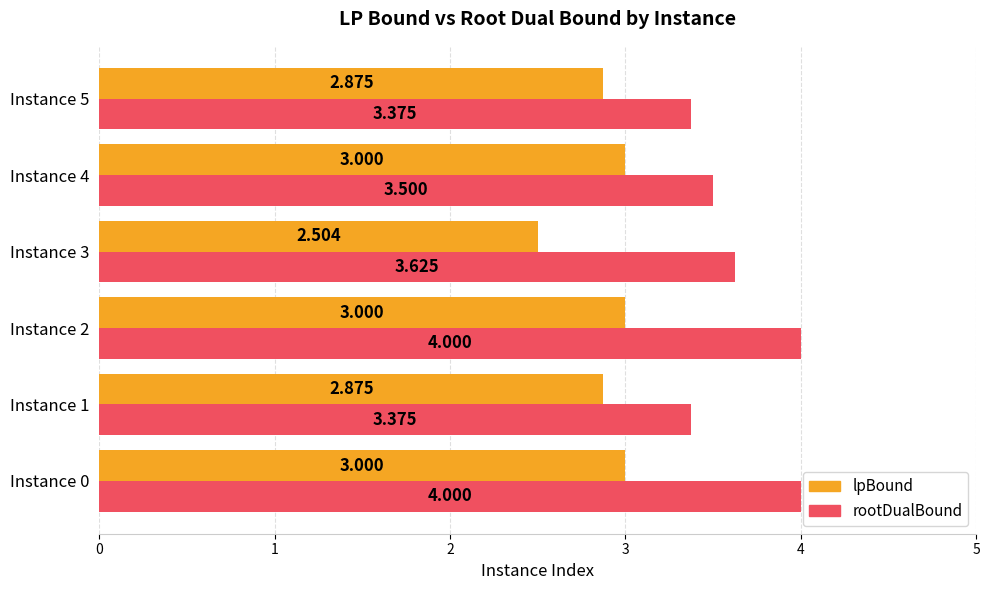

What is the difference between the maximum and minimum values in the lpBound series?

0.5